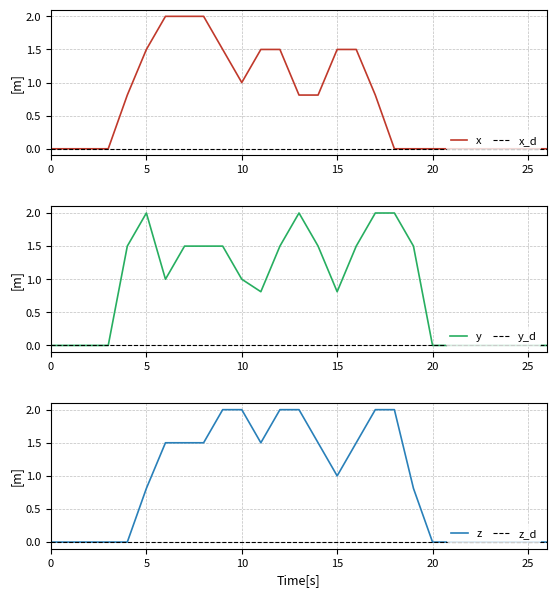

What is the highest value of the x series?

2.0